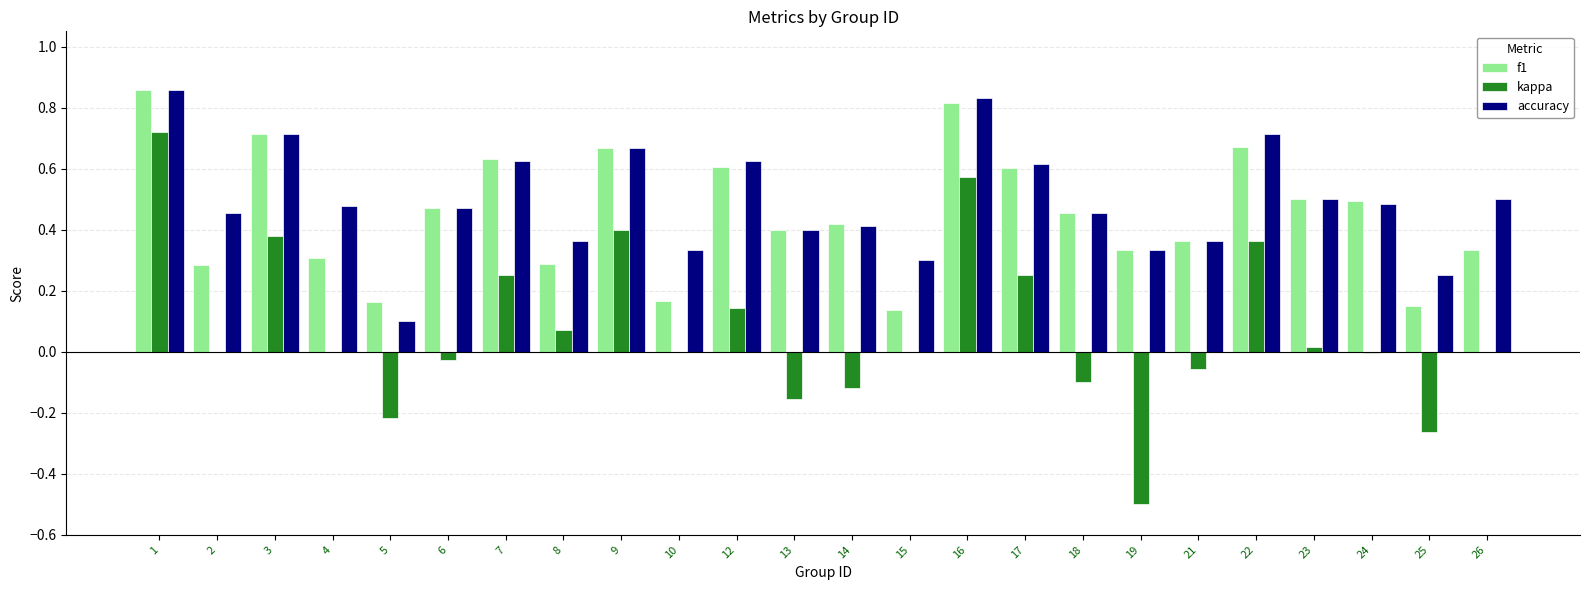

The value of f1 at 14 is 0.4. True or false?

True